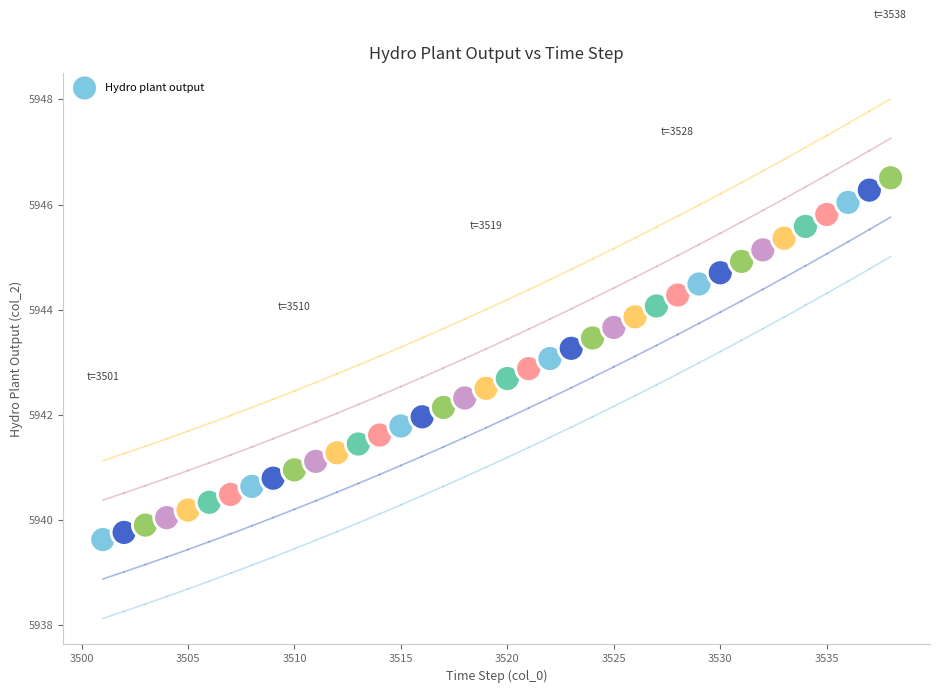

What is the range of Y values (max minus min)?

6.9